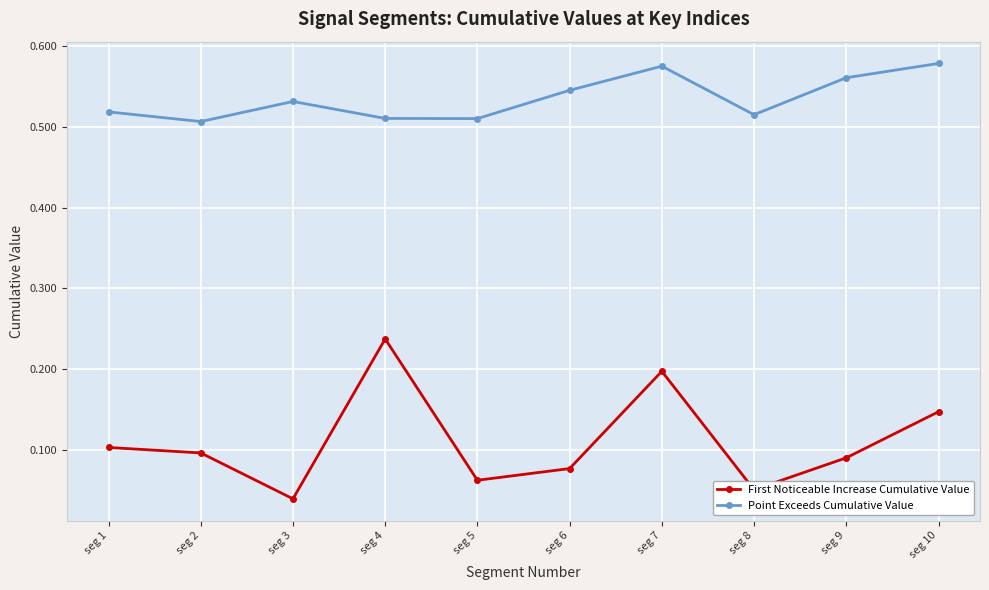

What is the sum of all First Noticeable Increase Cumulative Value values?

1.1